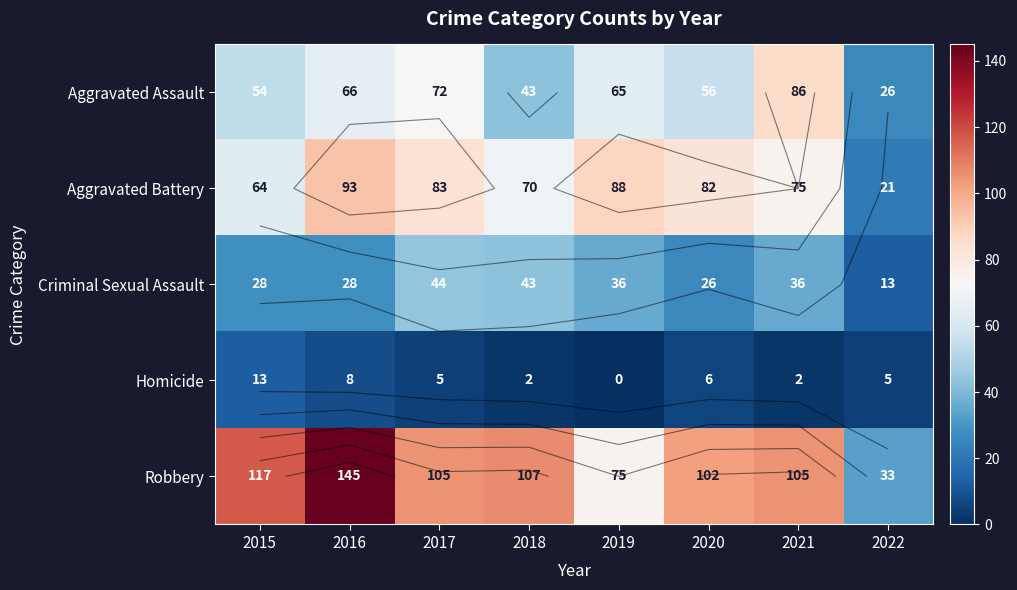

Count the number of data series in this chart.

5